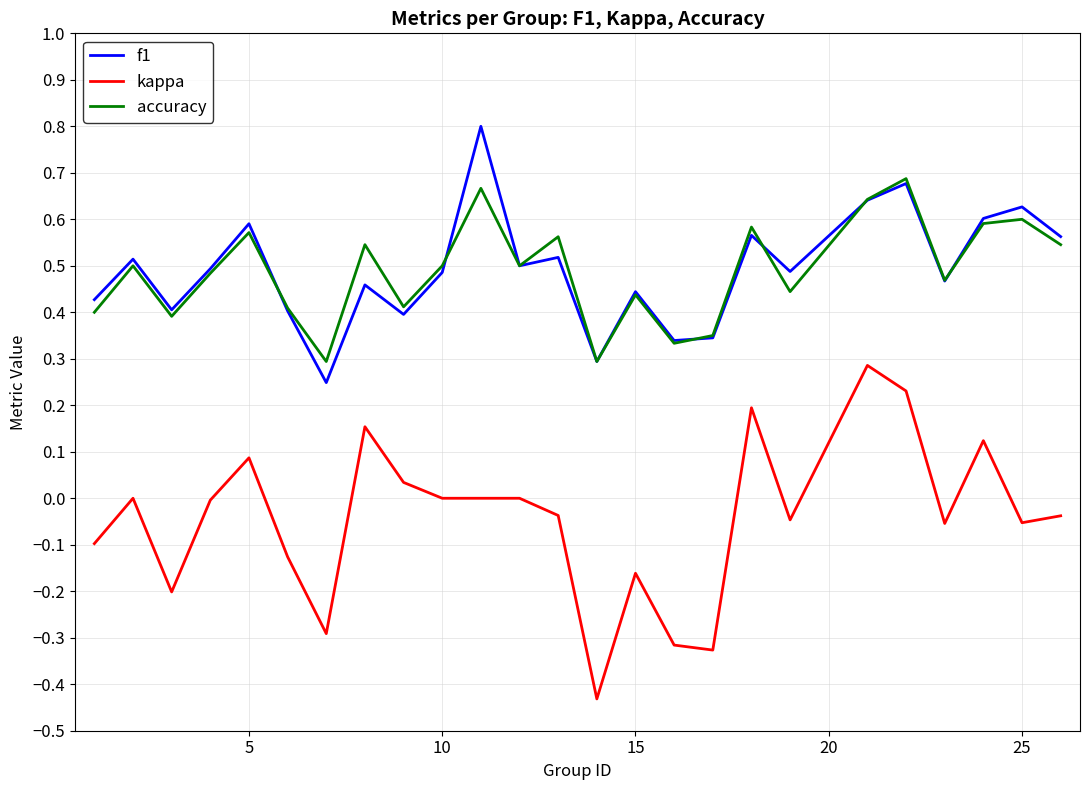

True or false: f1 and kappa cross at least once.

False